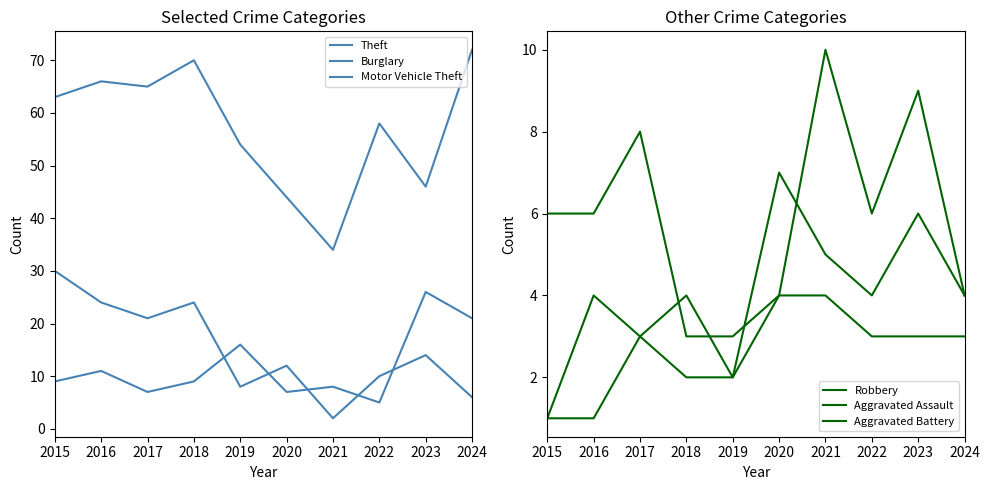

True or false: Theft and Burglary cross at least once.

False